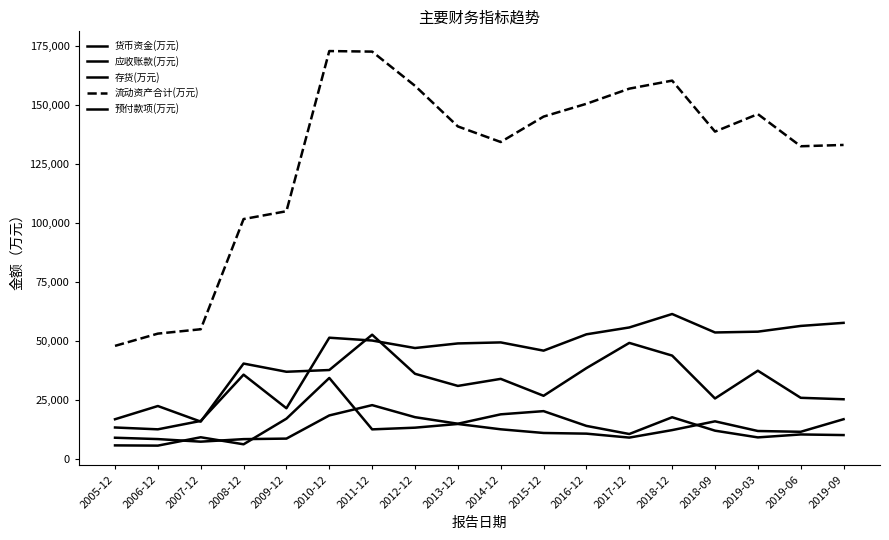

Does the chart have visible grid lines?

No